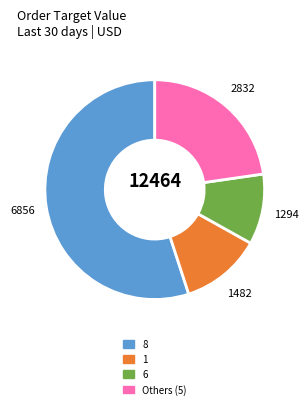

Between 8 and 1, which is larger?

8